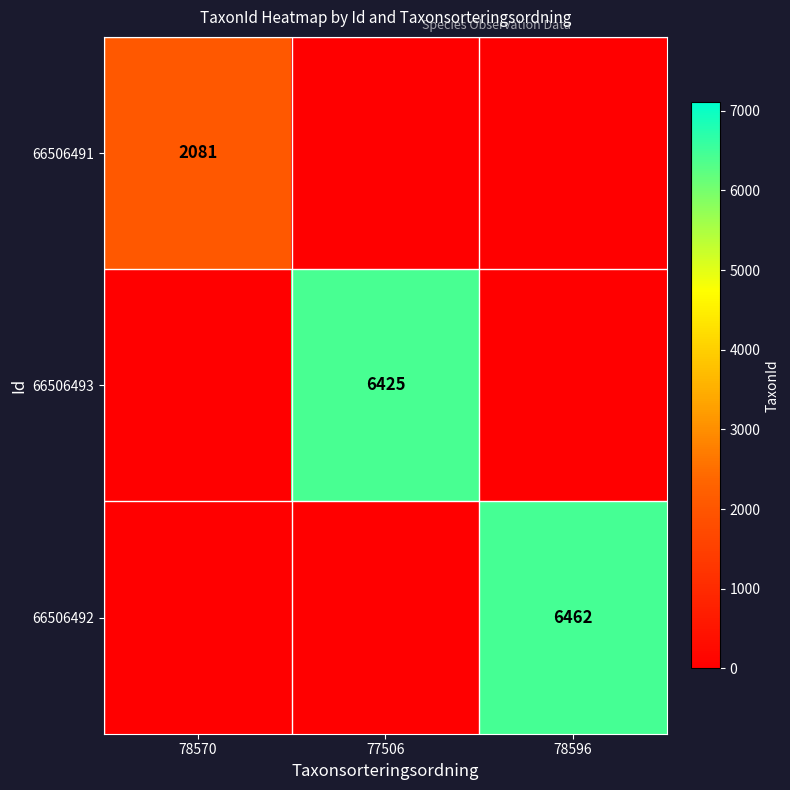

What is the sum of all 66506493 values?

6425